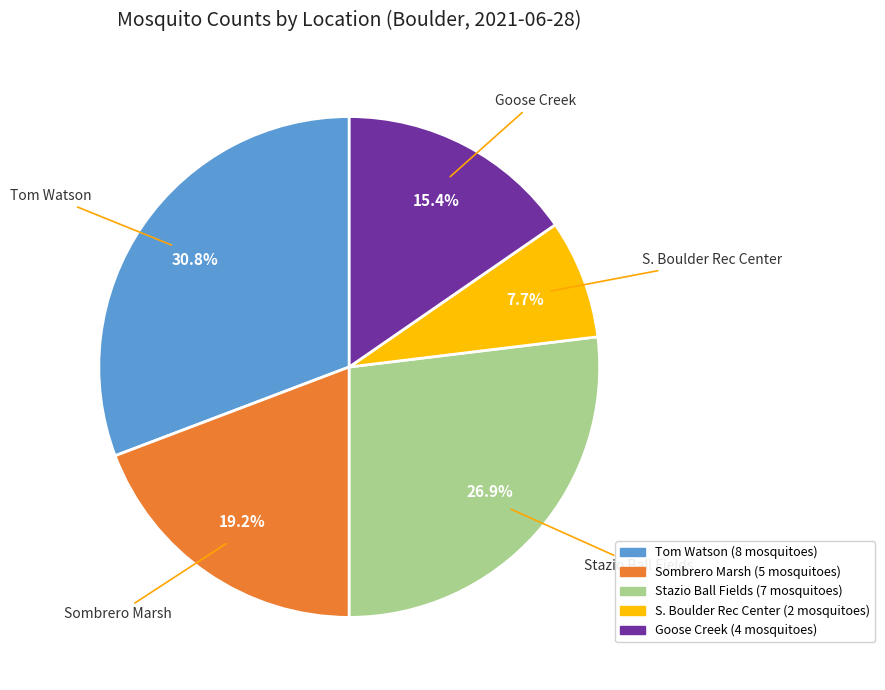

To the nearest percent, what portion does Sombrero Marsh represent?

19%